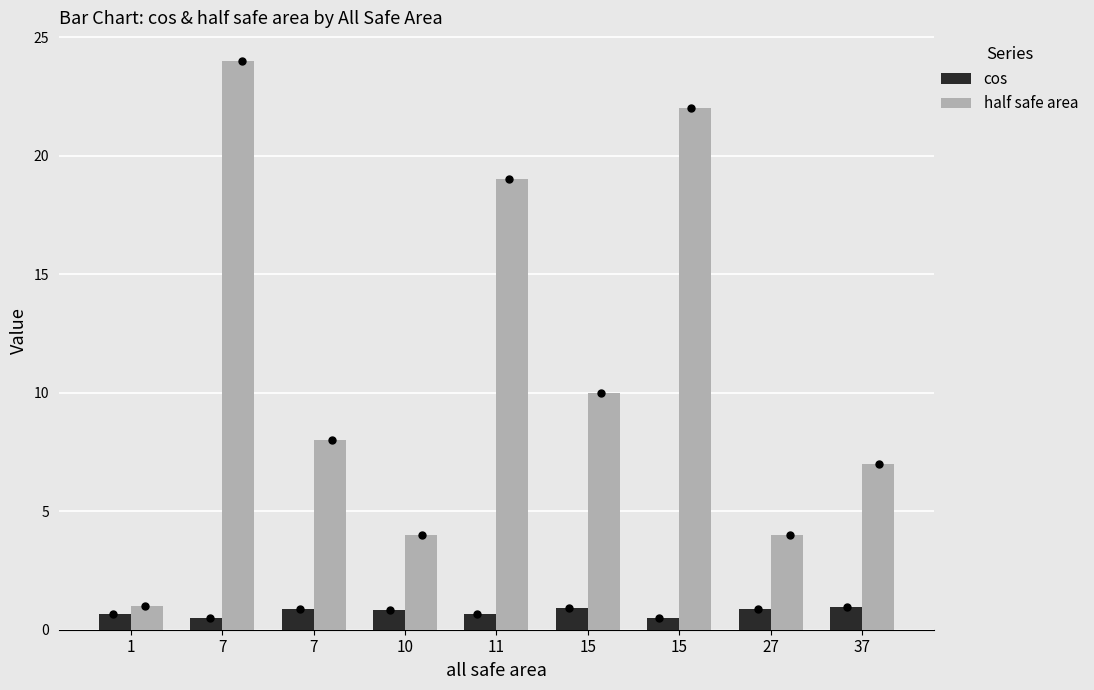

Is the value of half safe area at 7 greater than the value of cos at 15?

Yes